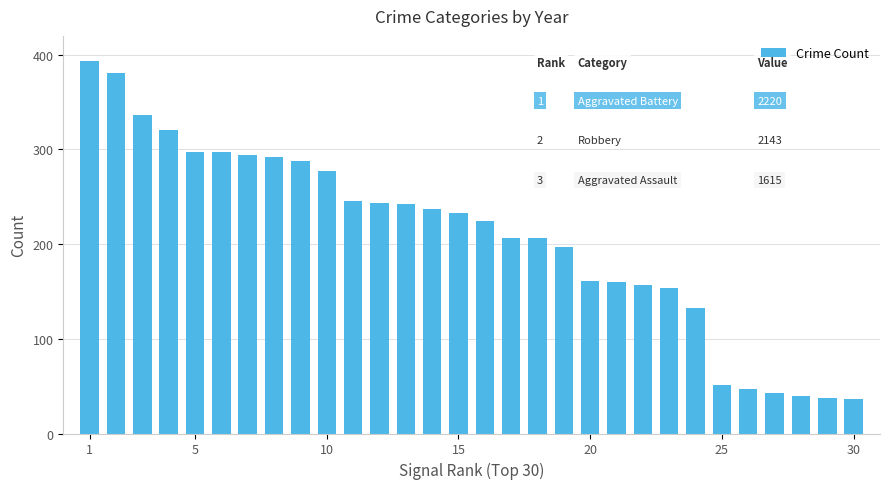

How many bars are there in total?

30